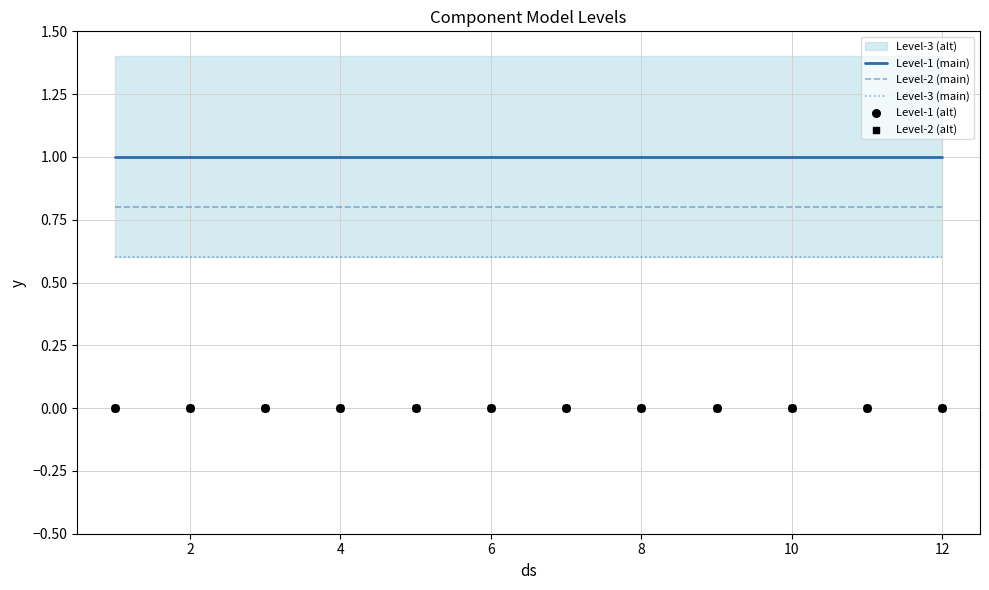

Which series contains the lowest Y value?

Level-1 (alt)